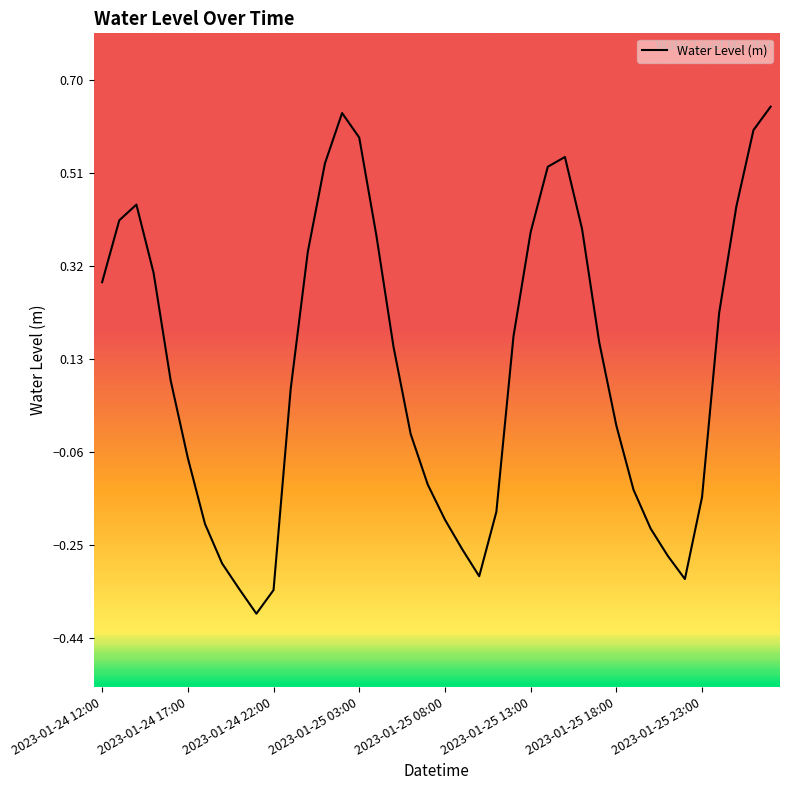

Does the chart have visible grid lines?

No